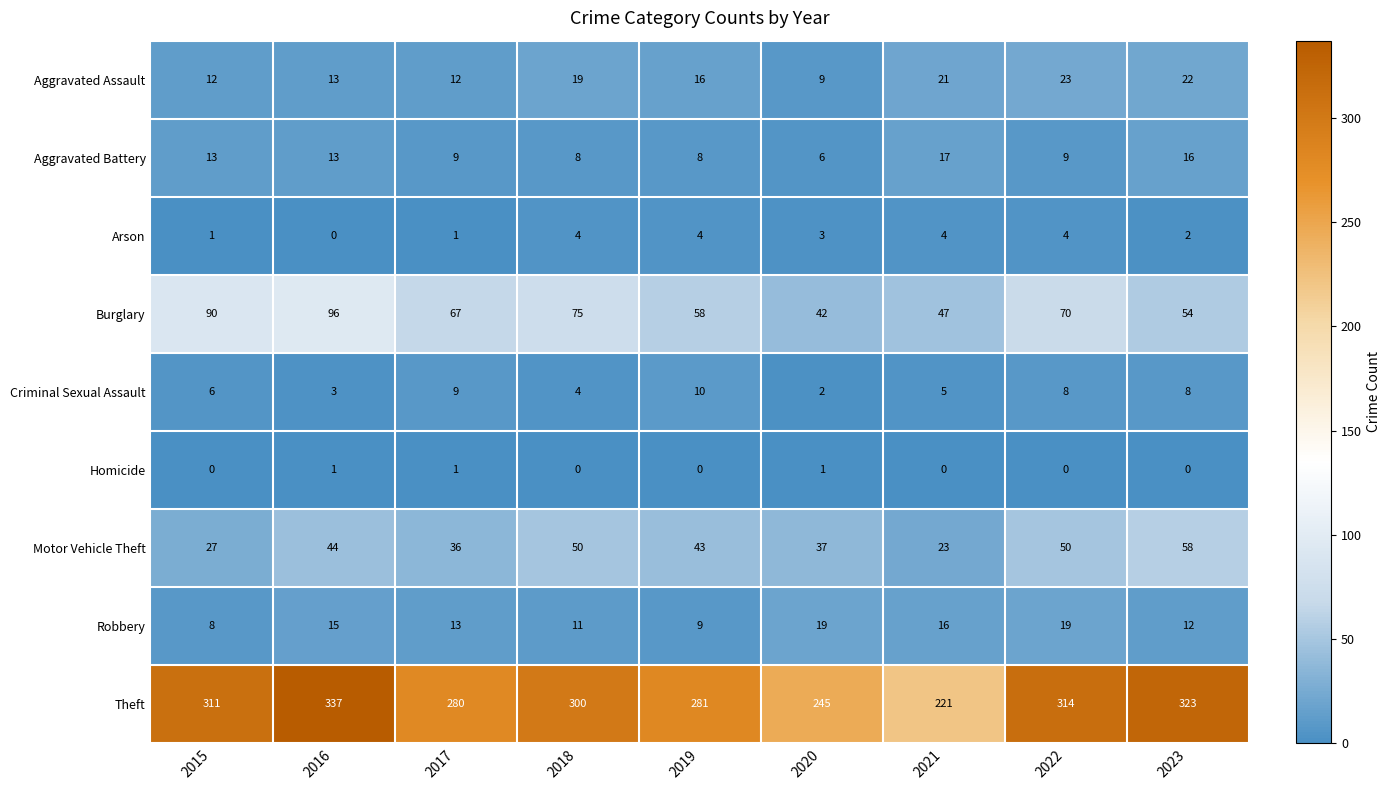

Count the number of categories in the chart.

9